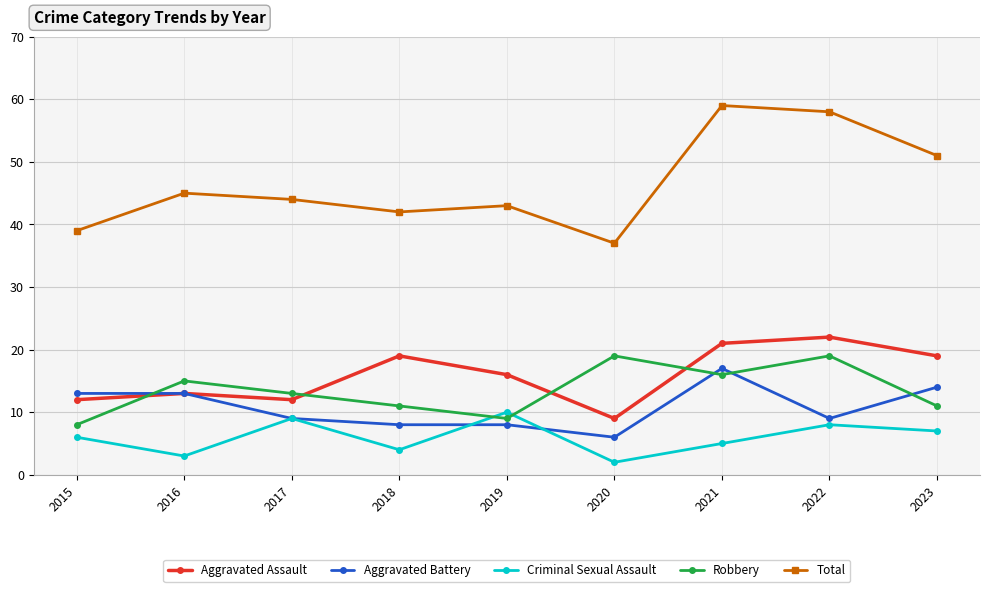

At which category does Criminal Sexual Assault reach its first local valley?

2016